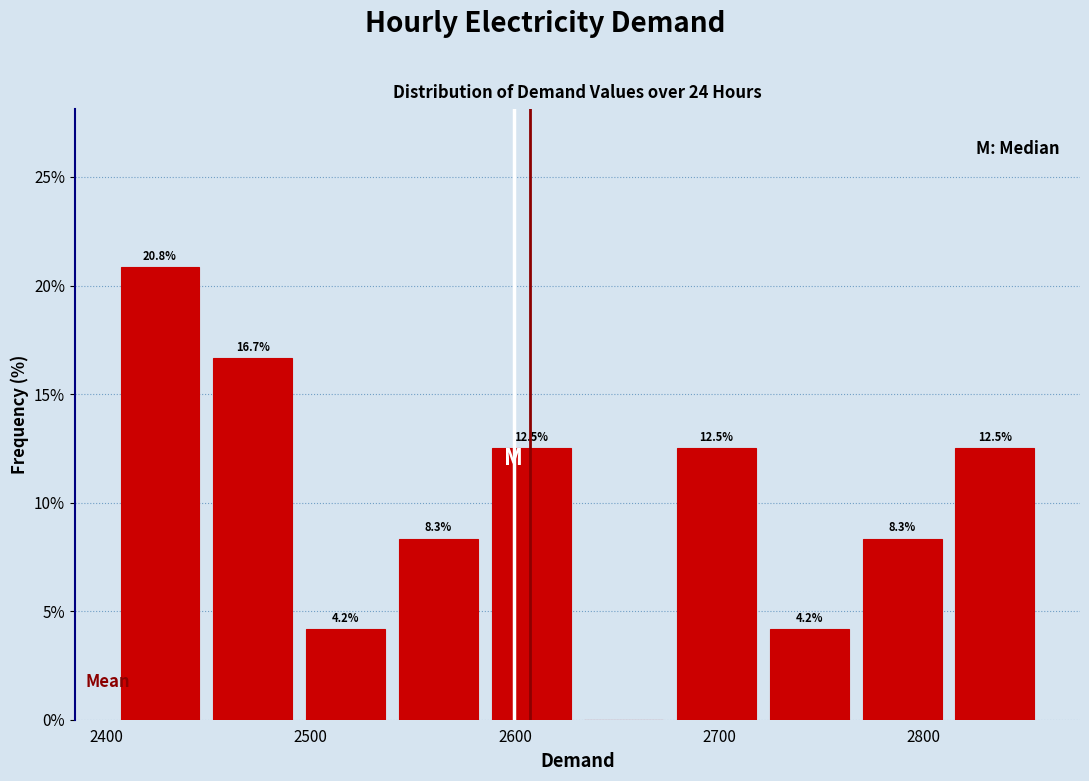

Which range on the x-axis has the tallest bar?

2410 to 2450